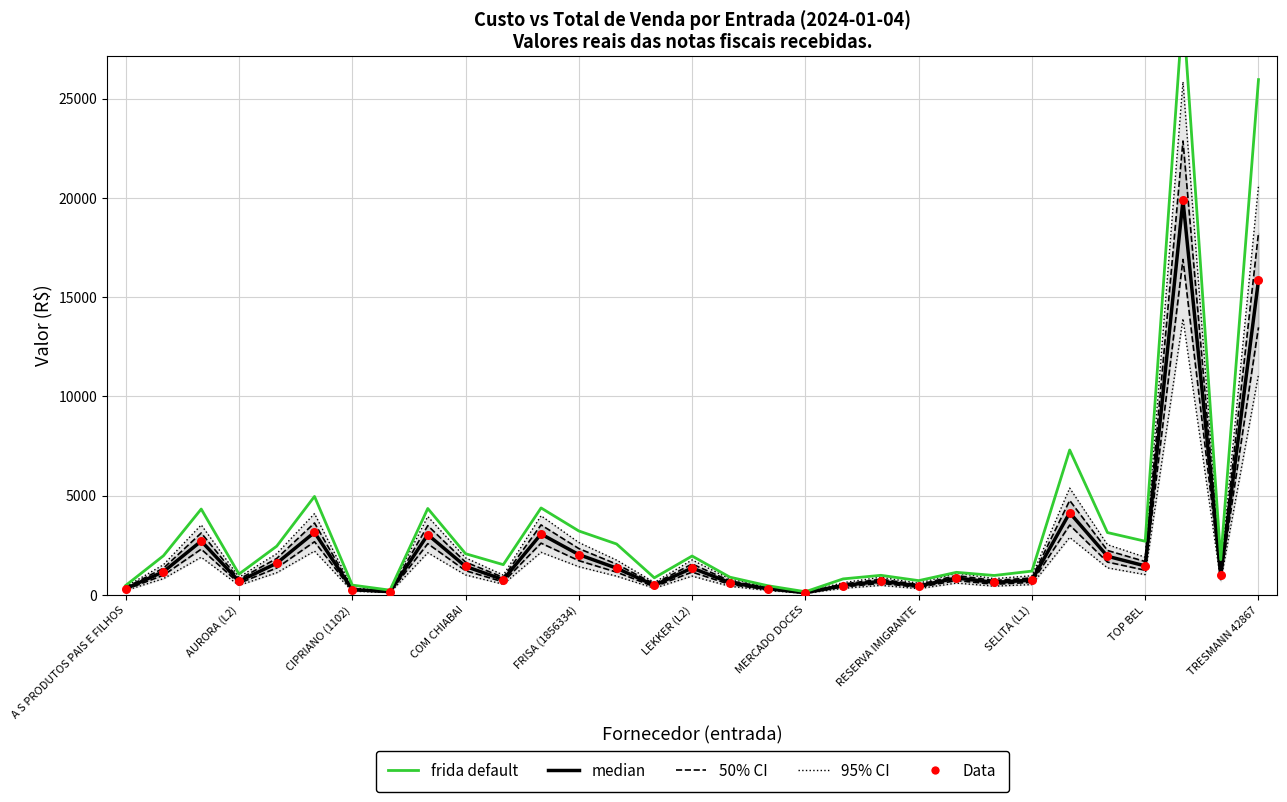

Which series has the widest spread of Y values?

frida default